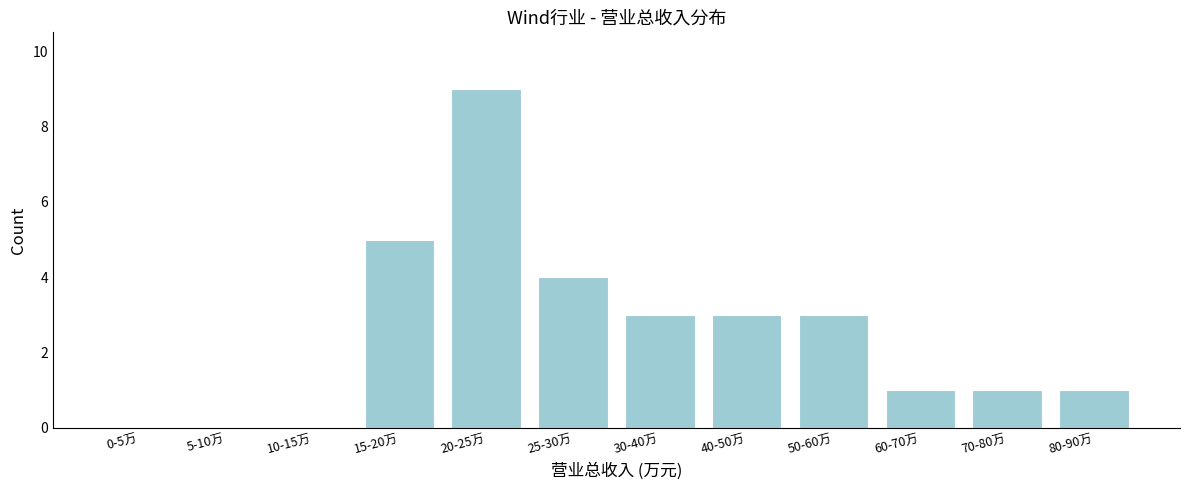

Reading right to left, extract all data points from this chart.

80-90万=1	70-80万=1	60-70万=1	50-60万=3	40-50万=3	30-40万=3	25-30万=4	20-25万=9	15-20万=5	10-15万=0	5-10万=0	0-5万=0